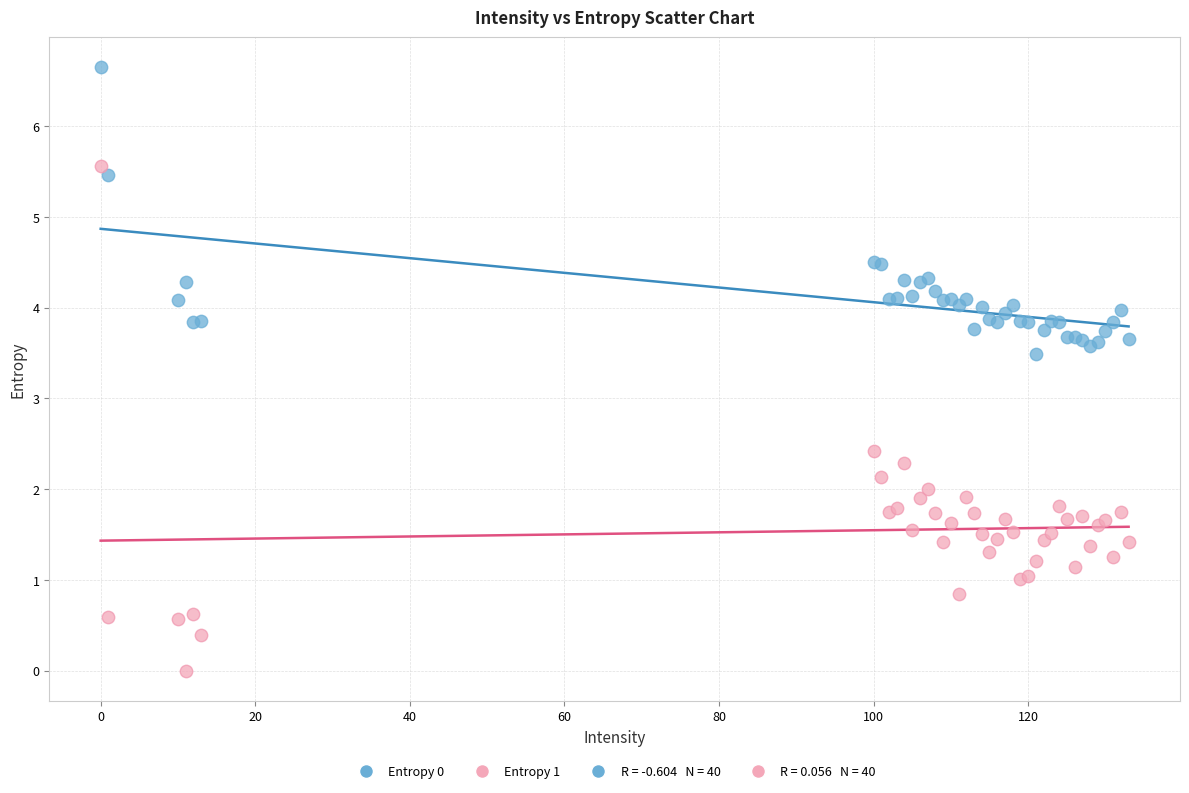

Which series has the widest spread of Y values?

Entropy 1